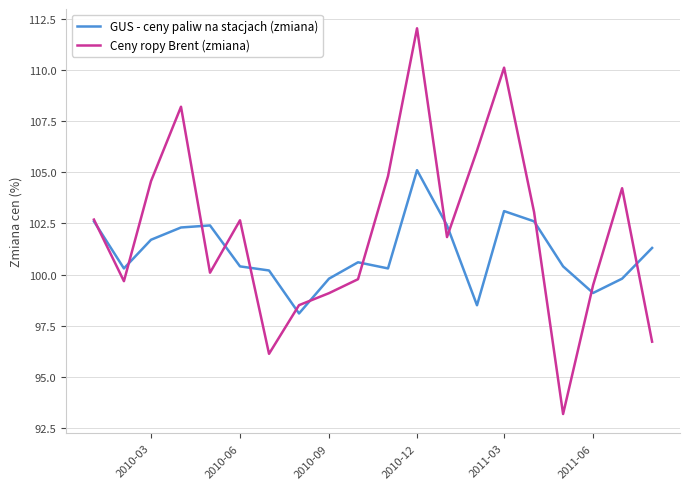

Count the number of data series in this chart.

2